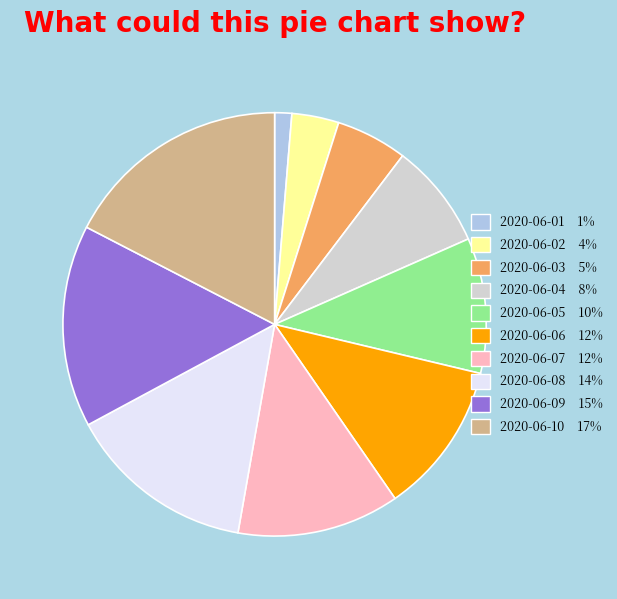

Is the sum of 2020-06-03 and 2020-06-05 greater than half?

No